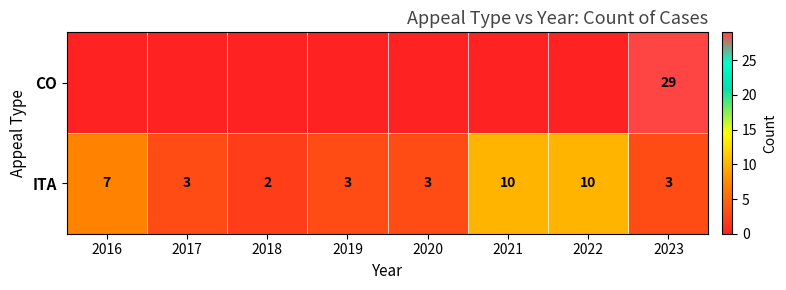

Is the value of ITA at 2018 greater than the value of CO at 2023?

No